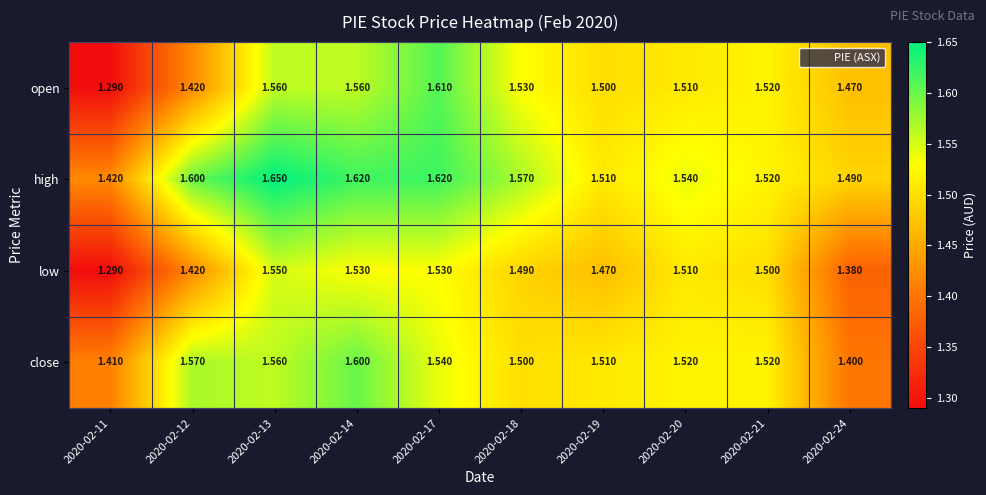

Between 2020-02-12 and 2020-02-14, which series saw the biggest shift?

open